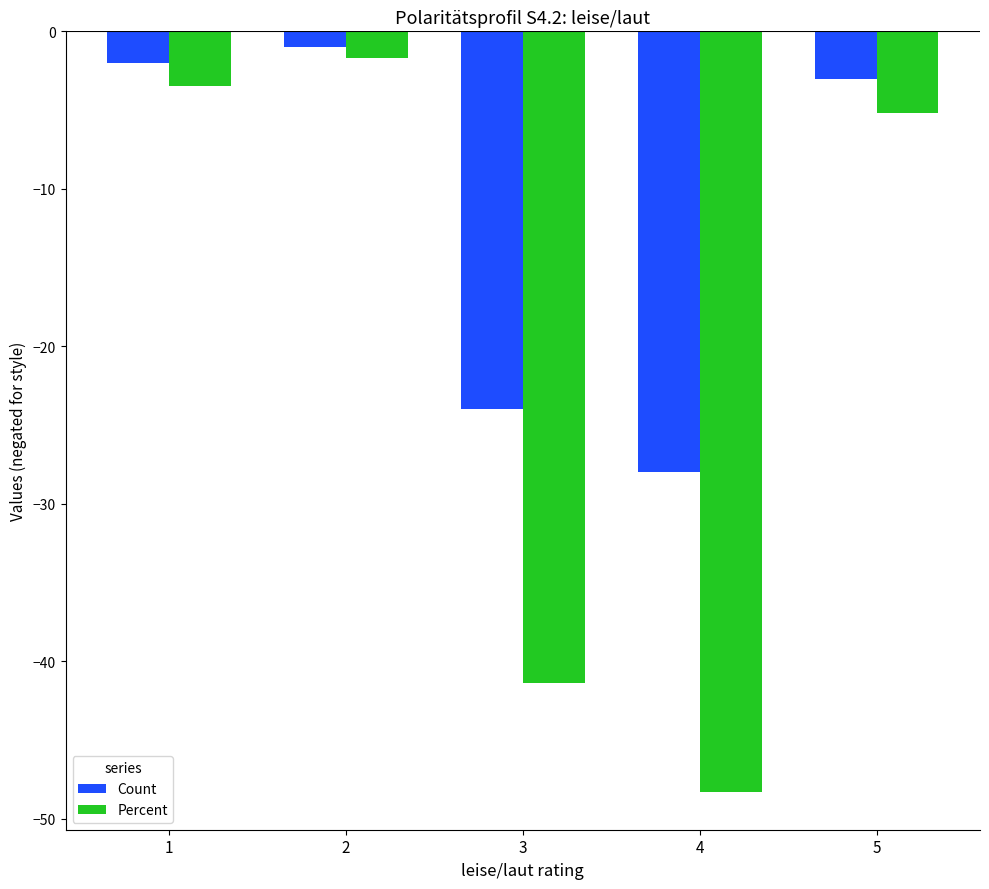

Is the value of Percent at 2 greater than the value of Count at 3?

Yes